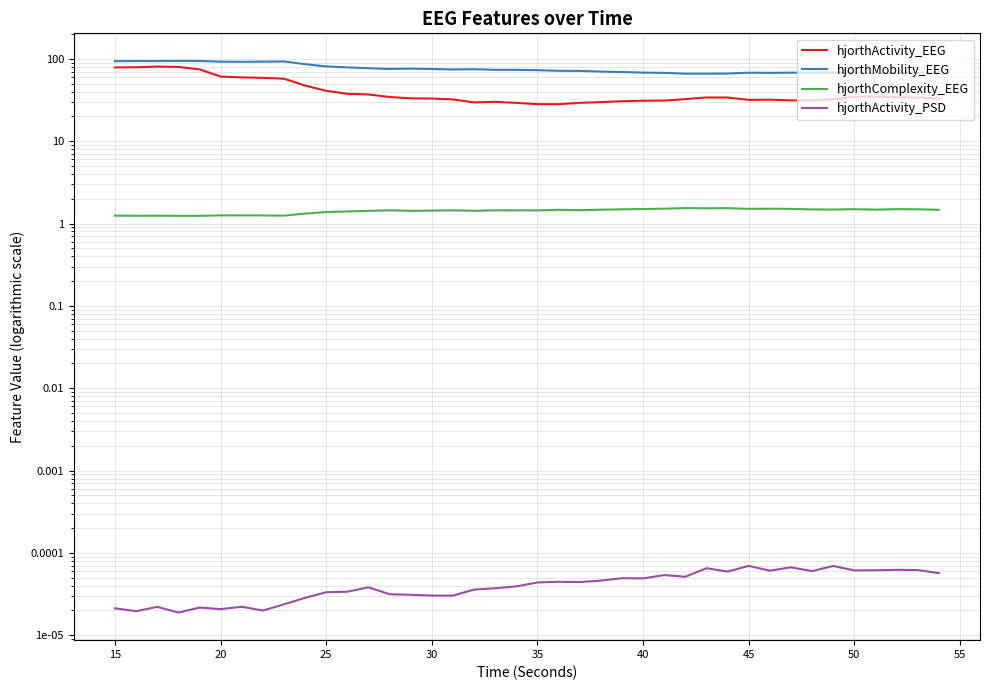

What is the value of the hjorthComplexity_EEG point at the 3rd from the left?

1.2